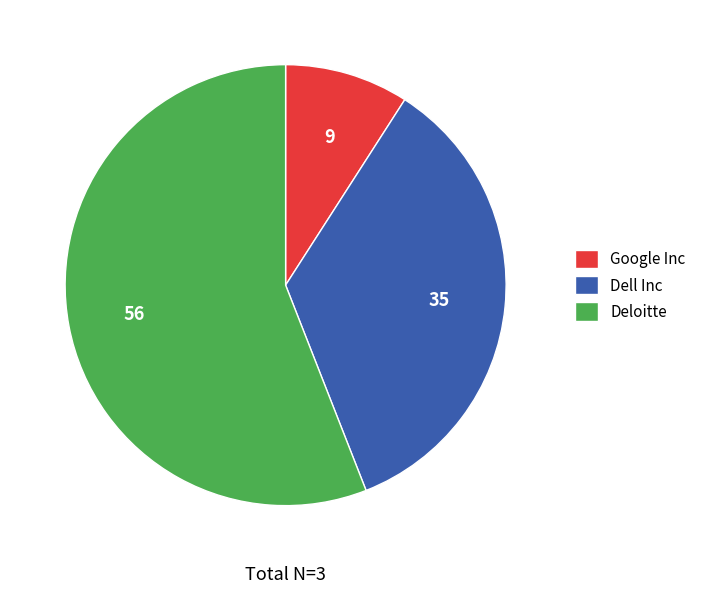

Which category has the smallest portion of the pie?

Google Inc